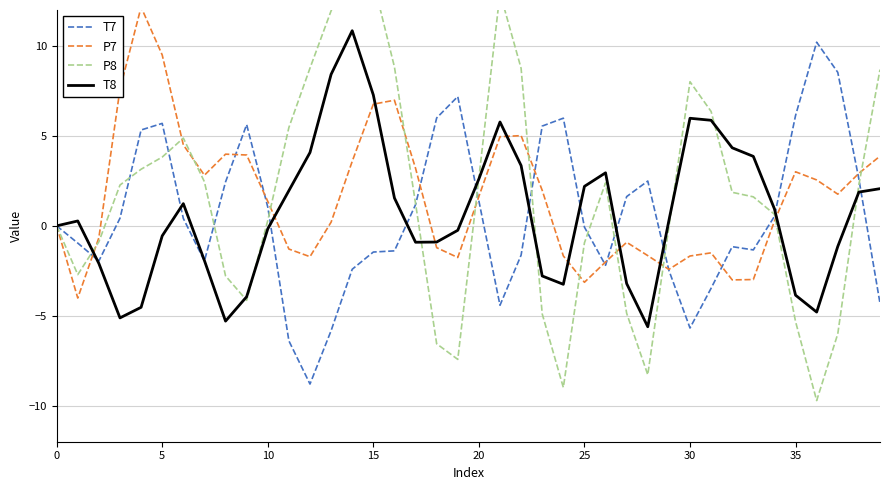

What is the maximum value for P7?

12.2